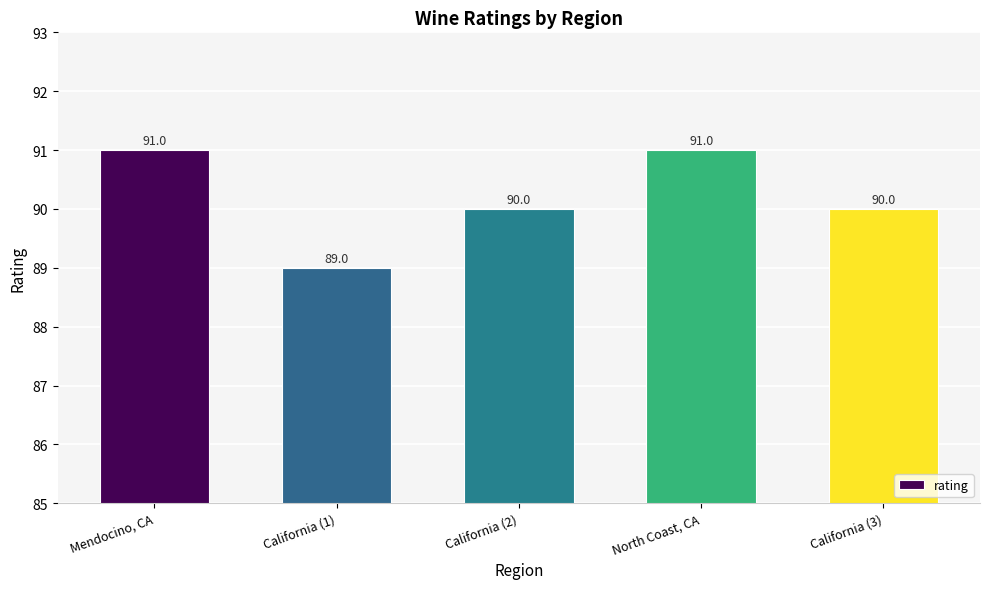

What is the ratio of the value at California (1) to the value at California (3)?

1.0